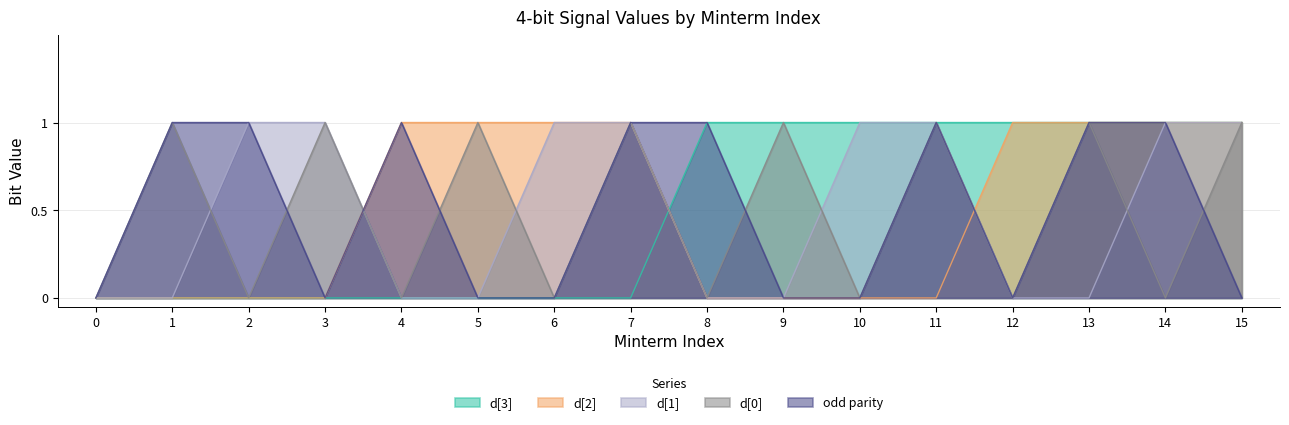

Which series has the largest range (max minus min)?

d[3]